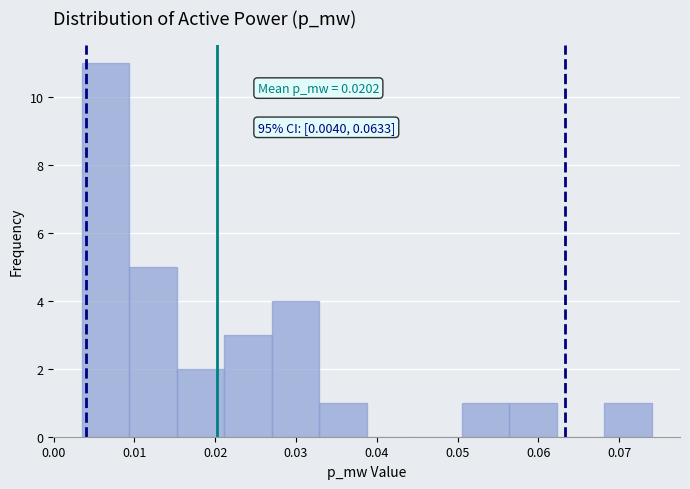

Which range on the x-axis has the tallest bar?

0.003 to 0.009